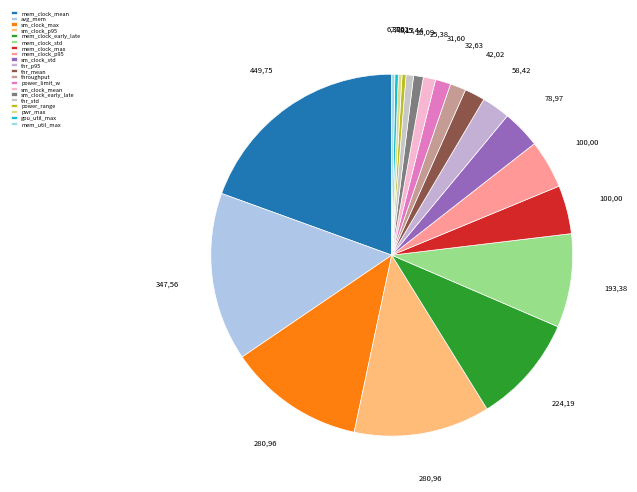

How many slices are in this pie chart?

20